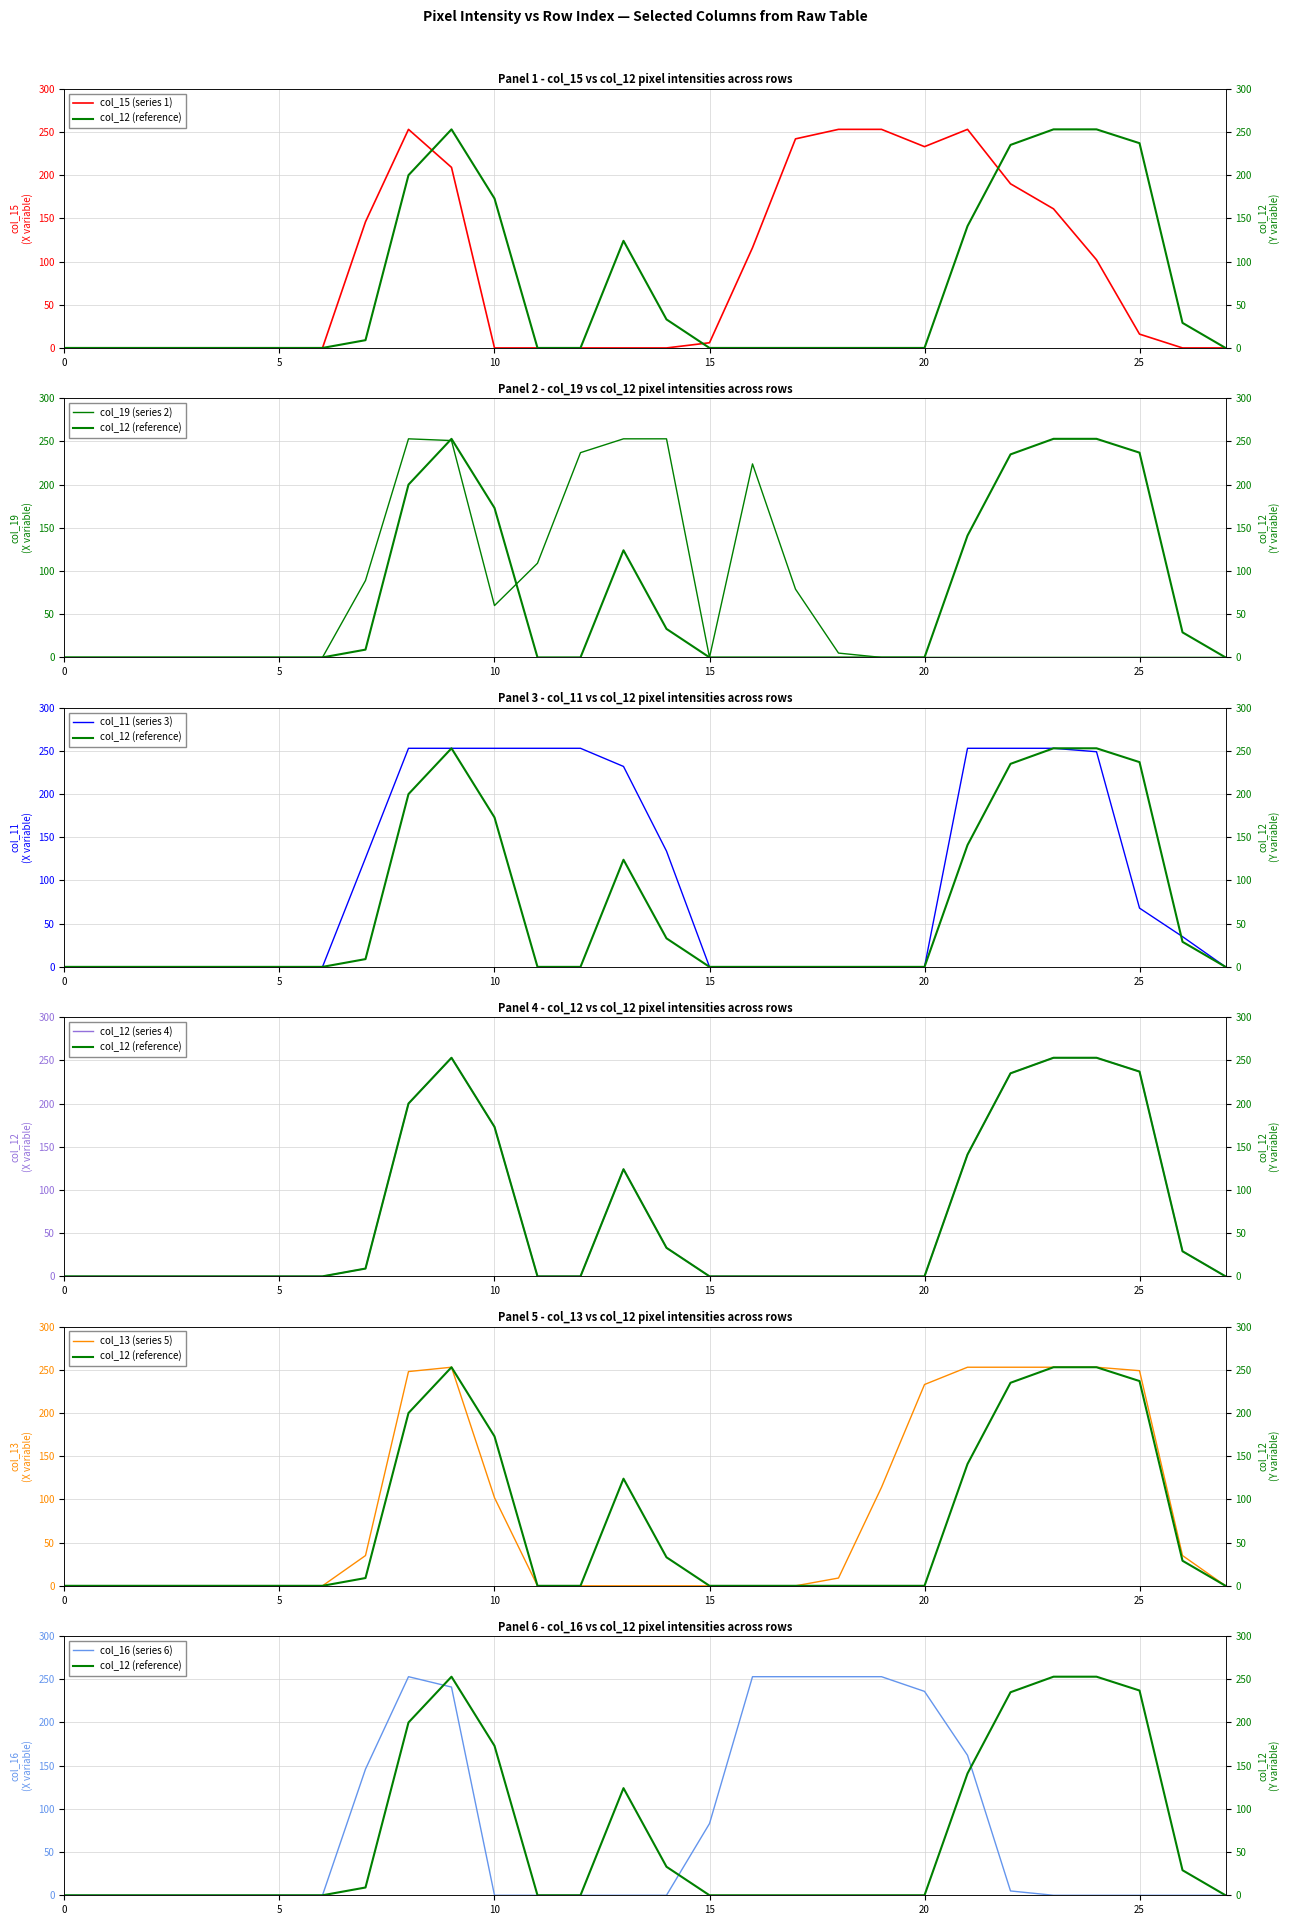

Reading right to left, extract all data points from this chart.

col_15: 0	0	16	102	161	190	253	233	253	253	242	116	6	0	0	0	0	0	209	253	146	0	0	0	0	0	0	0
col_19: 0	0	0	0	0	0	0	0	0	5	79	224	0	253	253	237	109	60	251	253	89	0	0	0	0	0	0	0
col_11: 0	35	68	249	253	253	253	0	0	0	0	0	0	134	232	253	253	253	253	253	126	0	0	0	0	0	0	0
col_12: 0	29	237	253	253	235	141	0	0	0	0	0	0	33	124	0	0	173	253	200	9	0	0	0	0	0	0	0
col_13: 0	35	249	253	253	253	253	233	114	9	0	0	0	0	0	0	0	102	253	248	35	0	0	0	0	0	0	0
col_16: 0	0	0	0	0	5	162	236	253	253	253	253	83	0	0	0	0	0	241	253	146	0	0	0	0	0	0	0